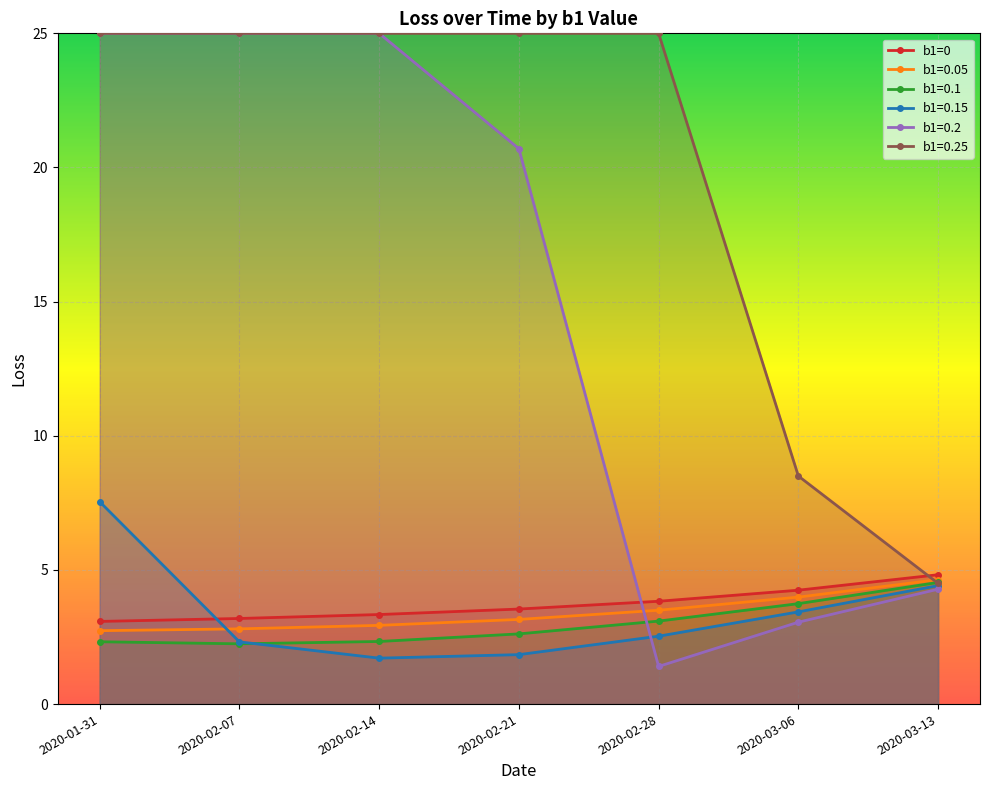

List the labels in order of value, largest first.

2020-03-13, 2020-03-06, 2020-02-28, 2020-02-21, 2020-02-14, 2020-02-07, 2020-01-31